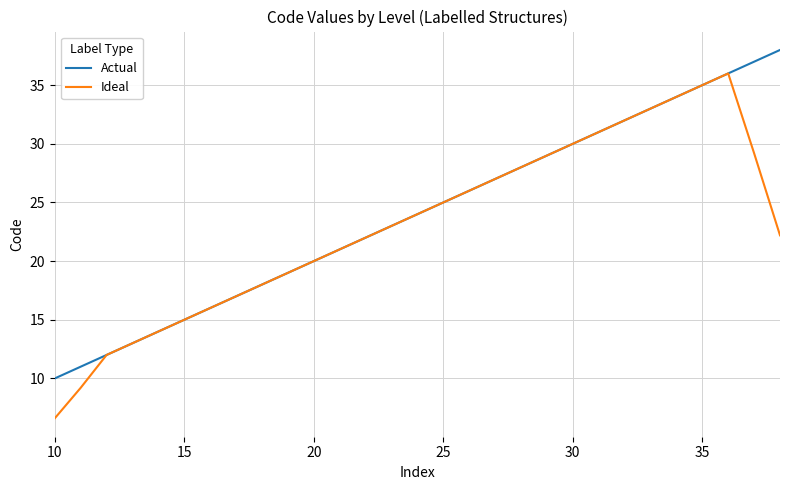

Which series has the largest range (max minus min)?

Ideal